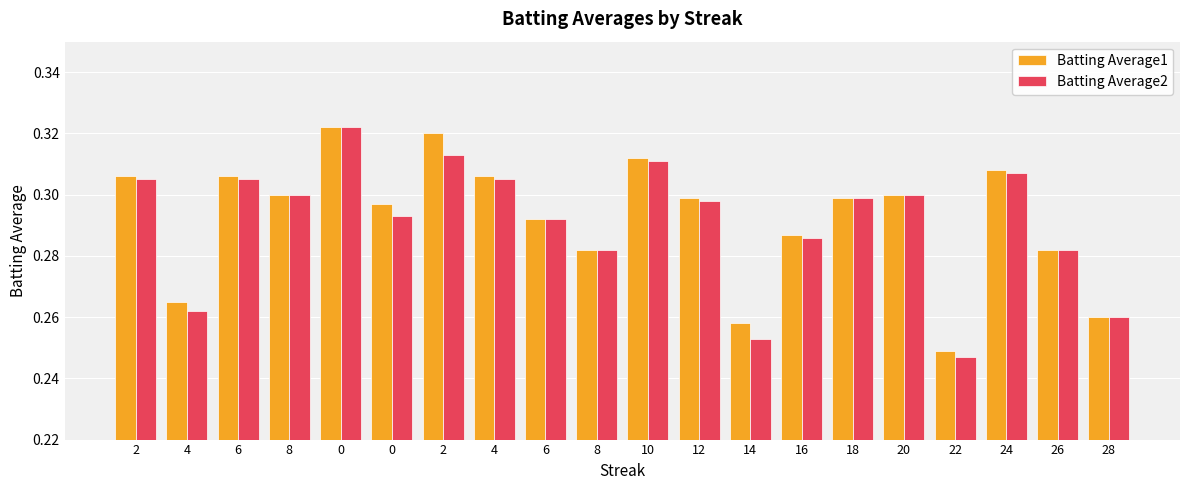

How many bars are there in each group?

2